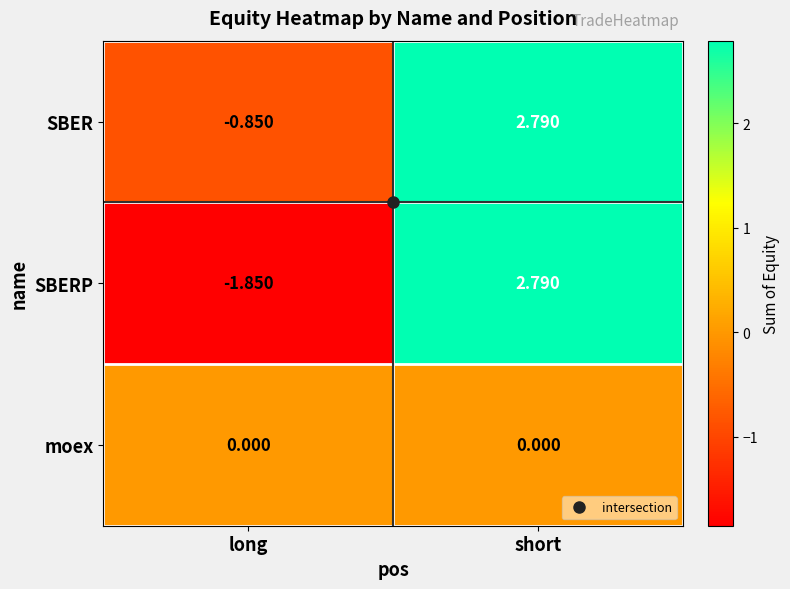

Rank the series at long from highest to lowest value.

moex, SBER, SBERP